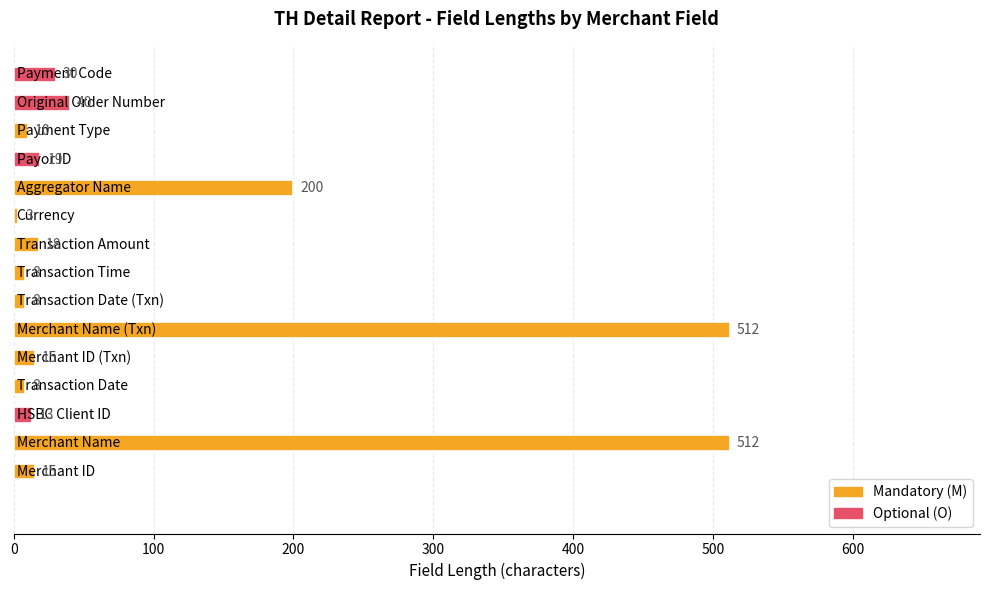

Reading bottom to top, what are all the values shown in this chart?

15	512	13	8	15	512	8	8	18	3	200	19	10	40	30